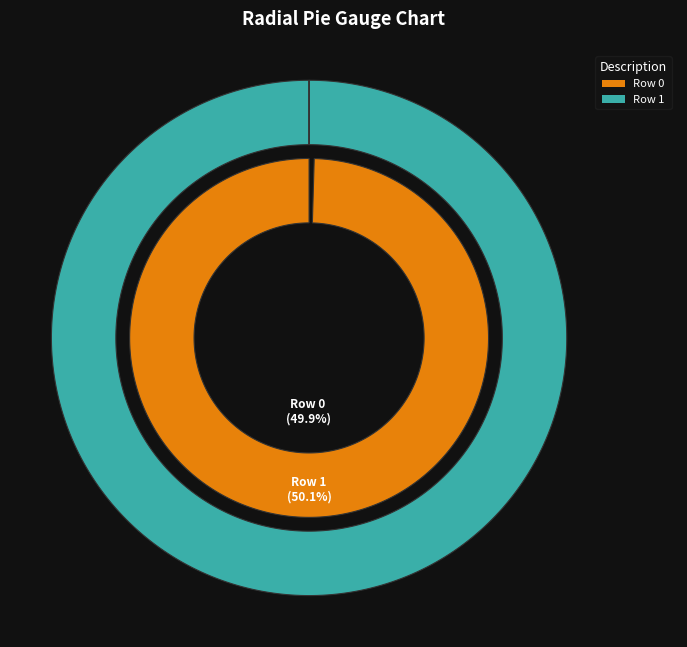

Is there a majority slice in this chart?

Yes